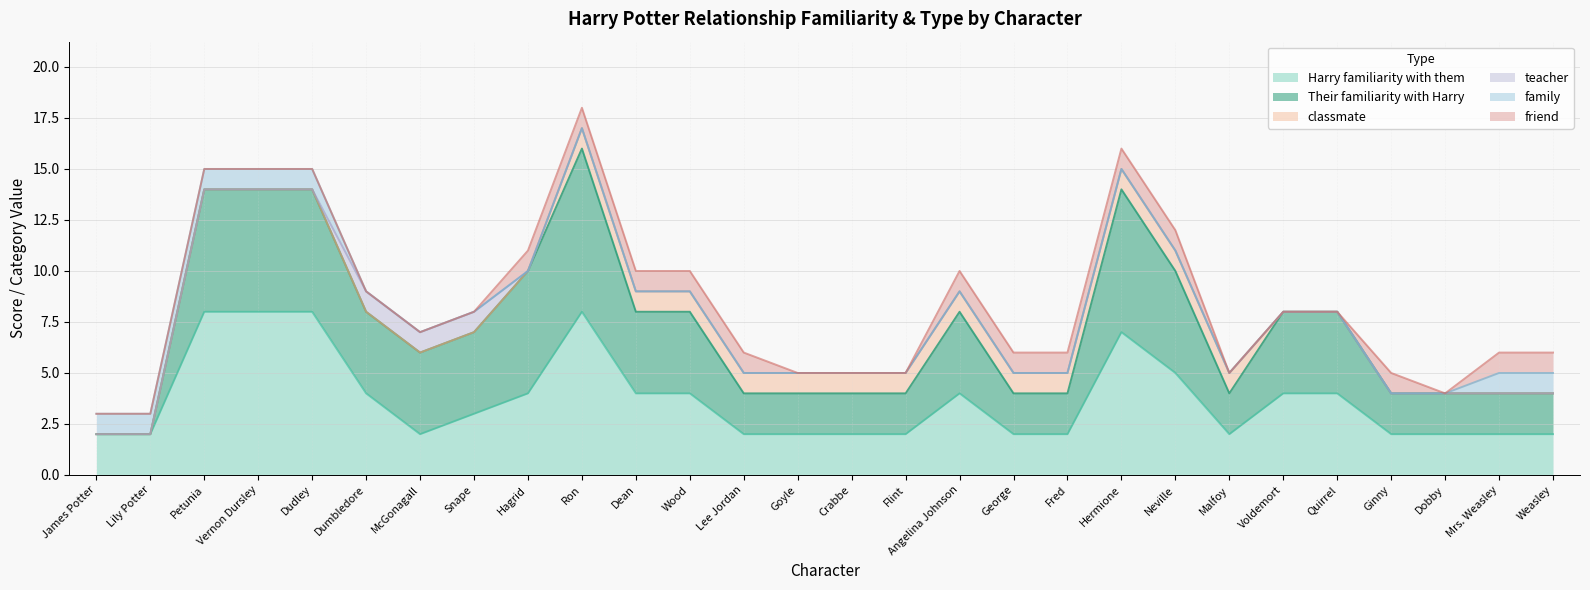

True or false: Their familiarity with Harry and teacher cross at least once.

False